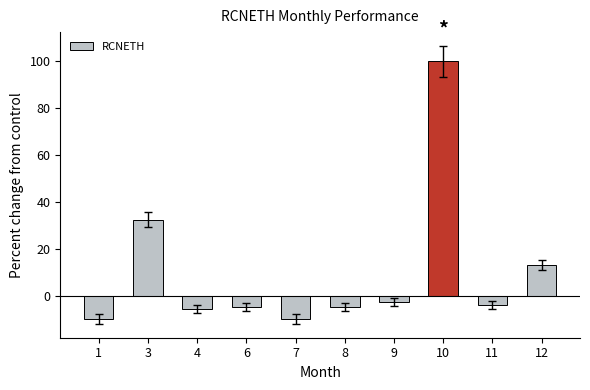

What is the value of the 8th bar from the left?

99.9